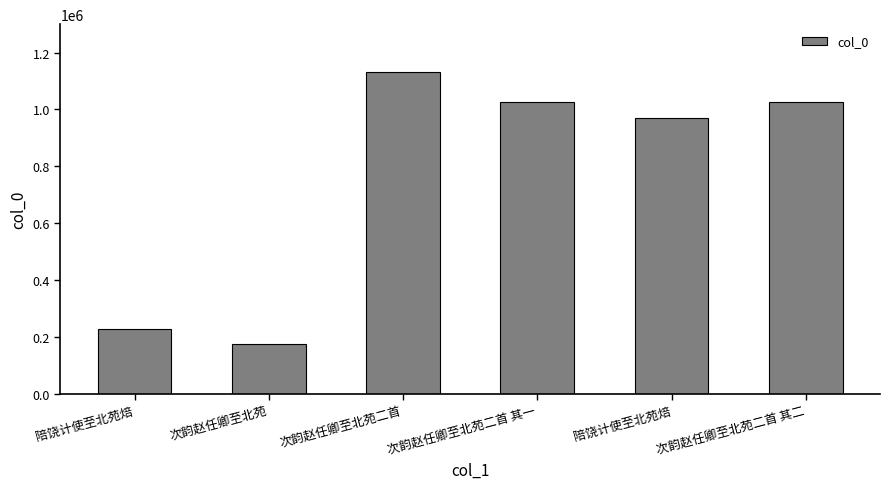

The value at 次韵赵任卿至北苑 is 174741. True or false?

True